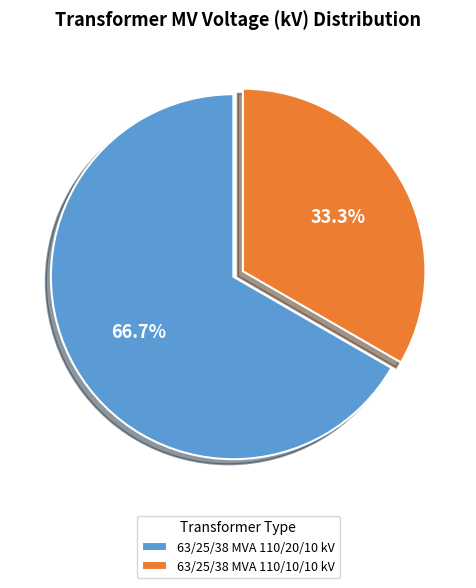

Rank the categories by value from highest to lowest.

63/25/38 MVA 110/20/10 kV, 63/25/38 MVA 110/10/10 kV